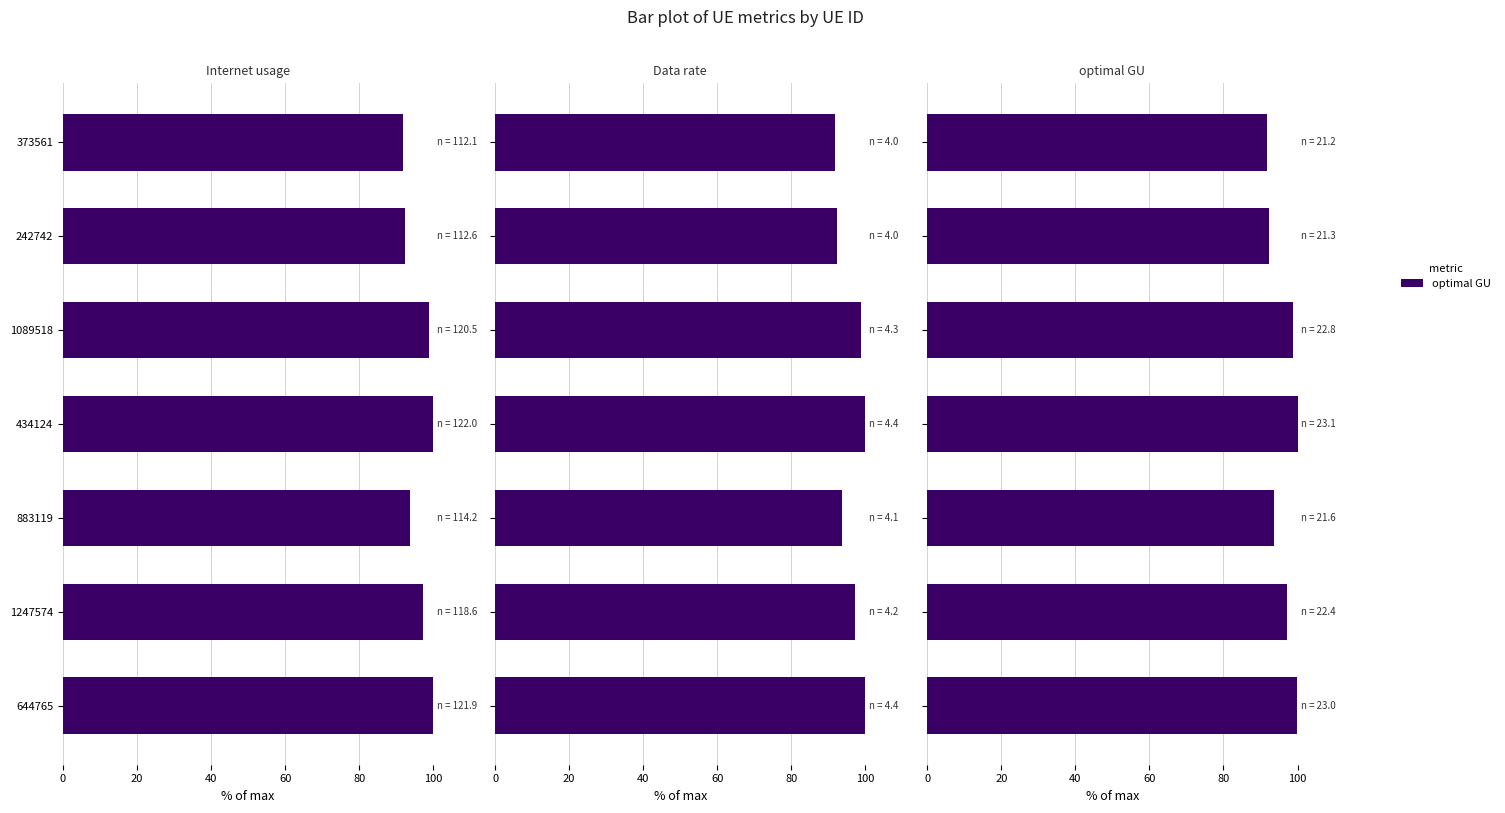

What is the difference between the maximum and second lowest values in the optimal GU series?

7.7